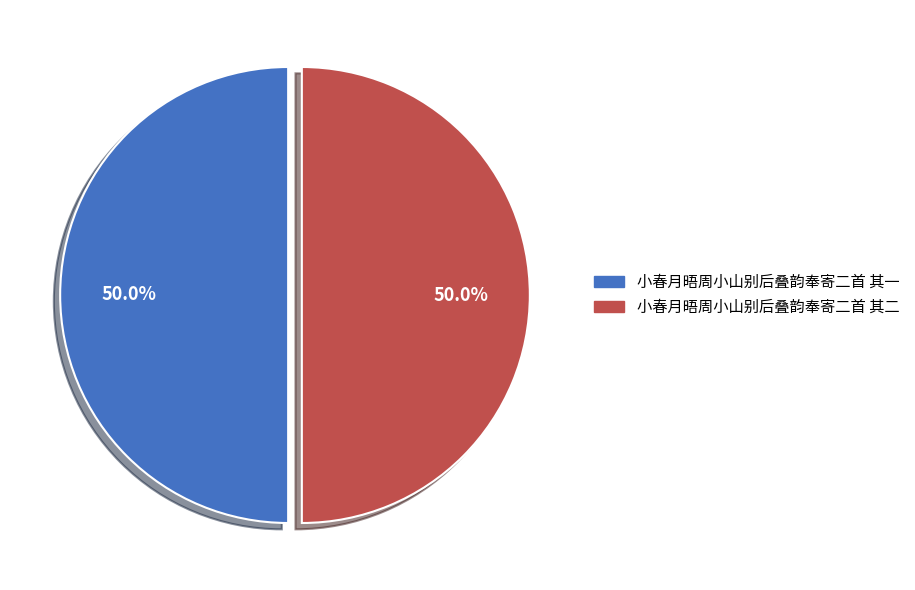

Approximately how many times larger is the value at 小春月晤周小山别后叠韵奉寄二首 其二 compared to 小春月晤周小山别后叠韵奉寄二首 其一?

1.0